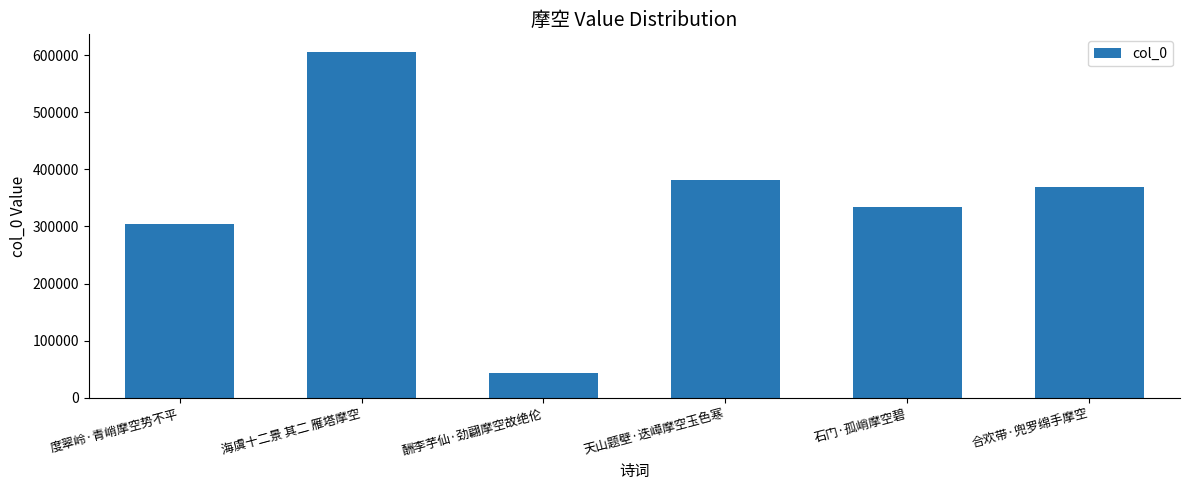

Rank the categories by value from highest to lowest.

海虞十二景 其二 雁塔摩空, 天山题壁·迭嶂摩空玉色寒, 合欢带·兜罗绵手摩空, 石门·孤峭摩空碧, 度翠岭·青峭摩空势不平, 酬李芋仙·劲翩摩空故绝伦